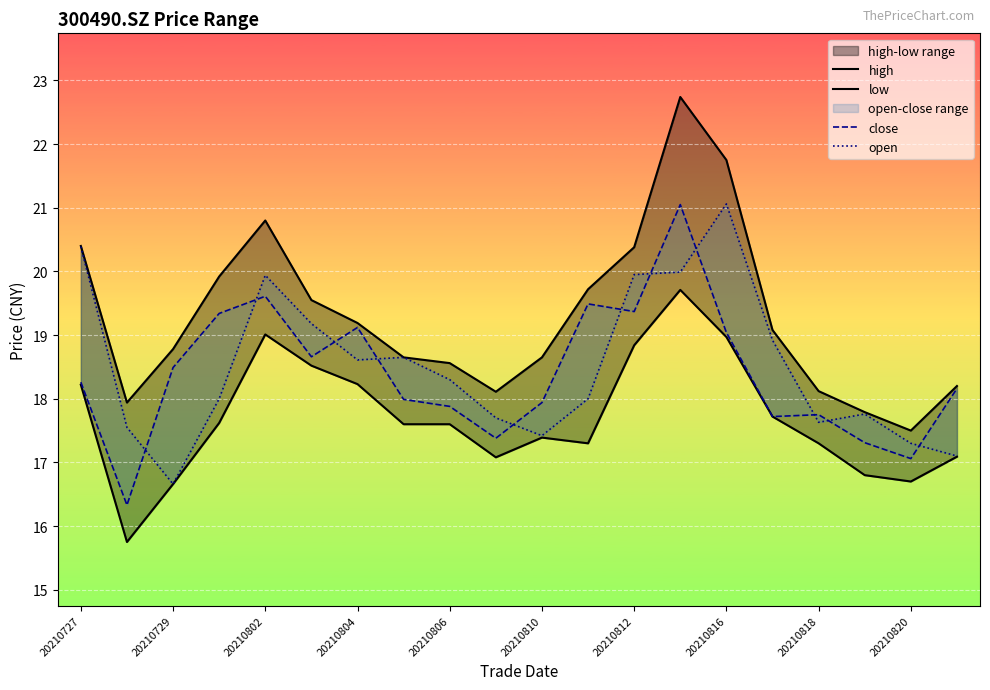

Reading left to right, list all the values displayed in this chart.

high: 20.4	17.9	18.8	19.9	20.8	19.6	19.2	18.6	18.6	18.1	18.6	19.7	20.4	22.7	21.8	19.1	18.1	17.8	17.5	18.2
low: 18.2	15.8	16.7	17.6	19.0	18.5	18.2	17.6	17.6	17.1	17.4	17.3	18.8	19.7	19.0	17.7	17.3	16.8	16.7	17.1
close: 18.3	16.3	18.5	19.3	19.6	18.7	19.1	18.0	17.9	17.4	17.9	19.5	19.4	21.1	19.0	17.7	17.8	17.3	17.1	18.2
open: 20.4	17.6	16.7	18.0	19.9	19.2	18.6	18.6	18.3	17.7	17.4	18.0	19.9	20.0	21.1	18.9	17.6	17.8	17.3	17.1